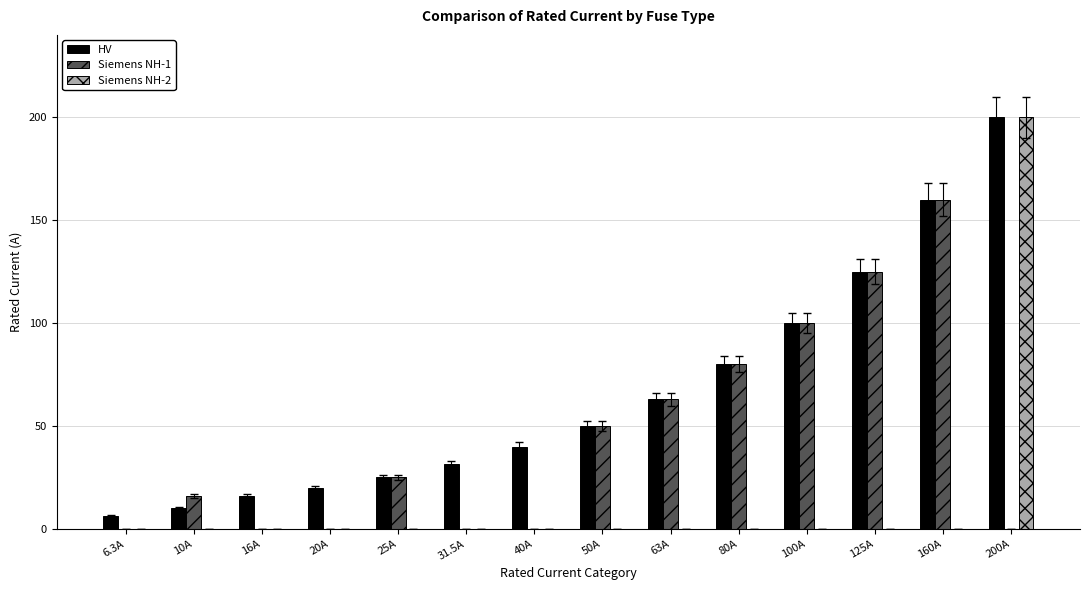

Where is Siemens NH-1 nearest to the value 80?

80A